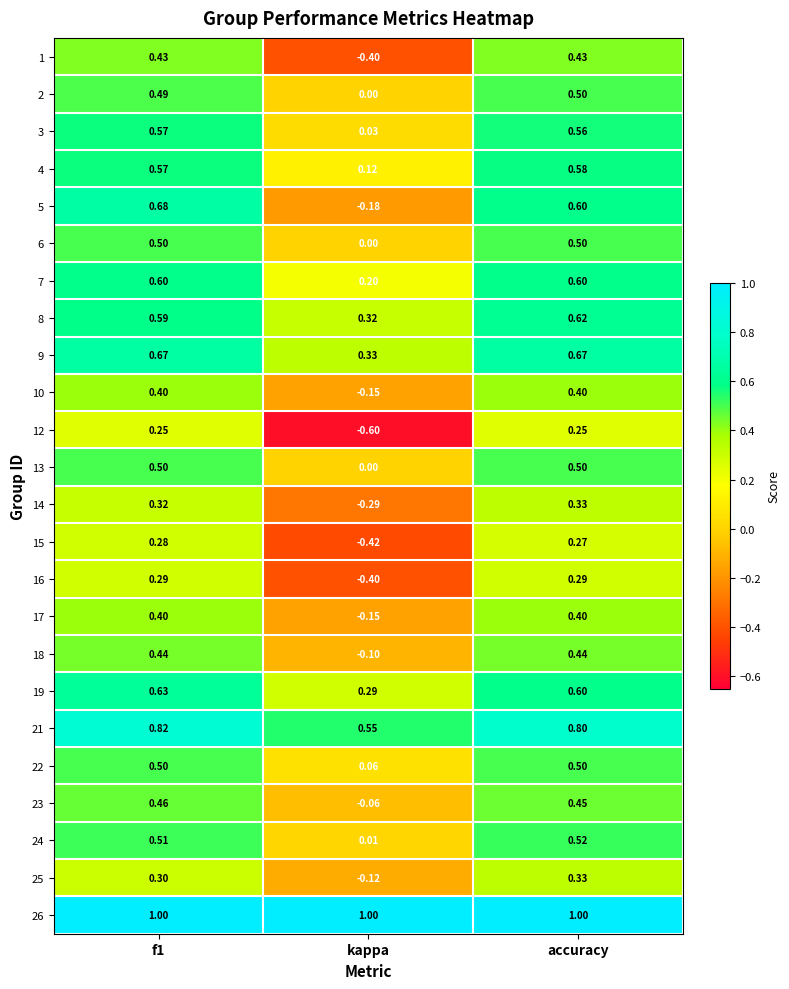

Where is 19 nearest to the value 0?

kappa